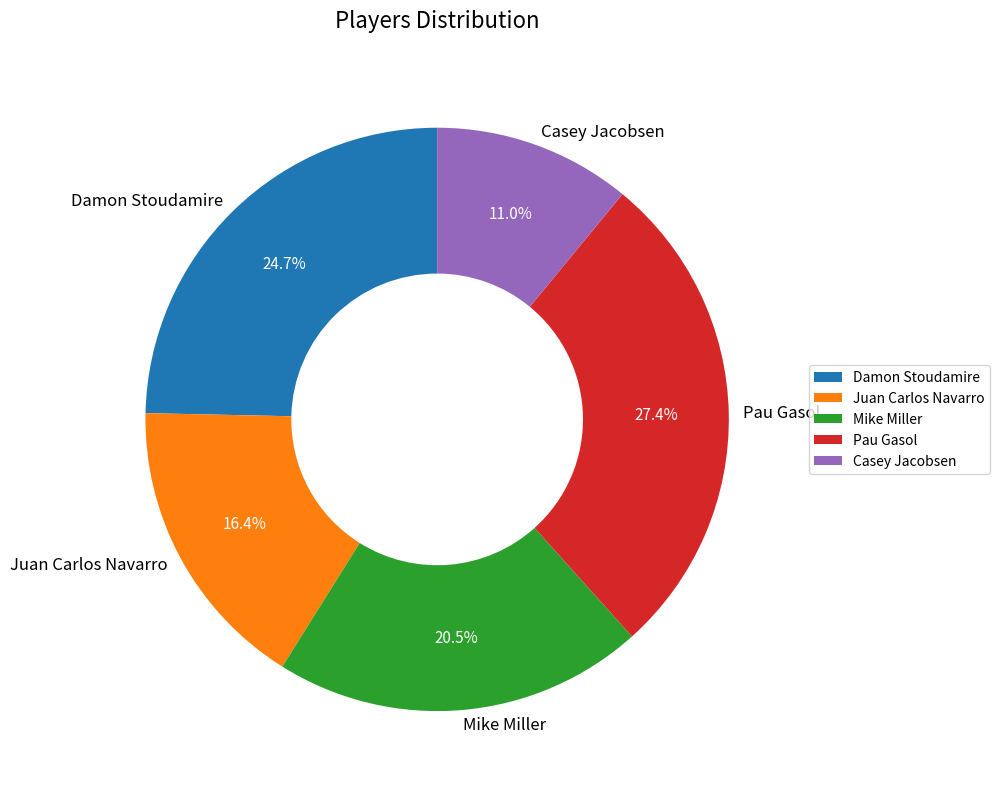

Approximately how many times larger is the value at Pau Gasol compared to Casey Jacobsen?

2.5